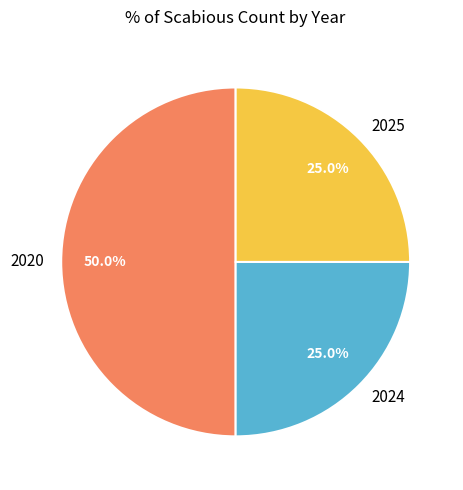

To the nearest percent, what is the difference between the 2024 and 2020 slice percentages?

25%